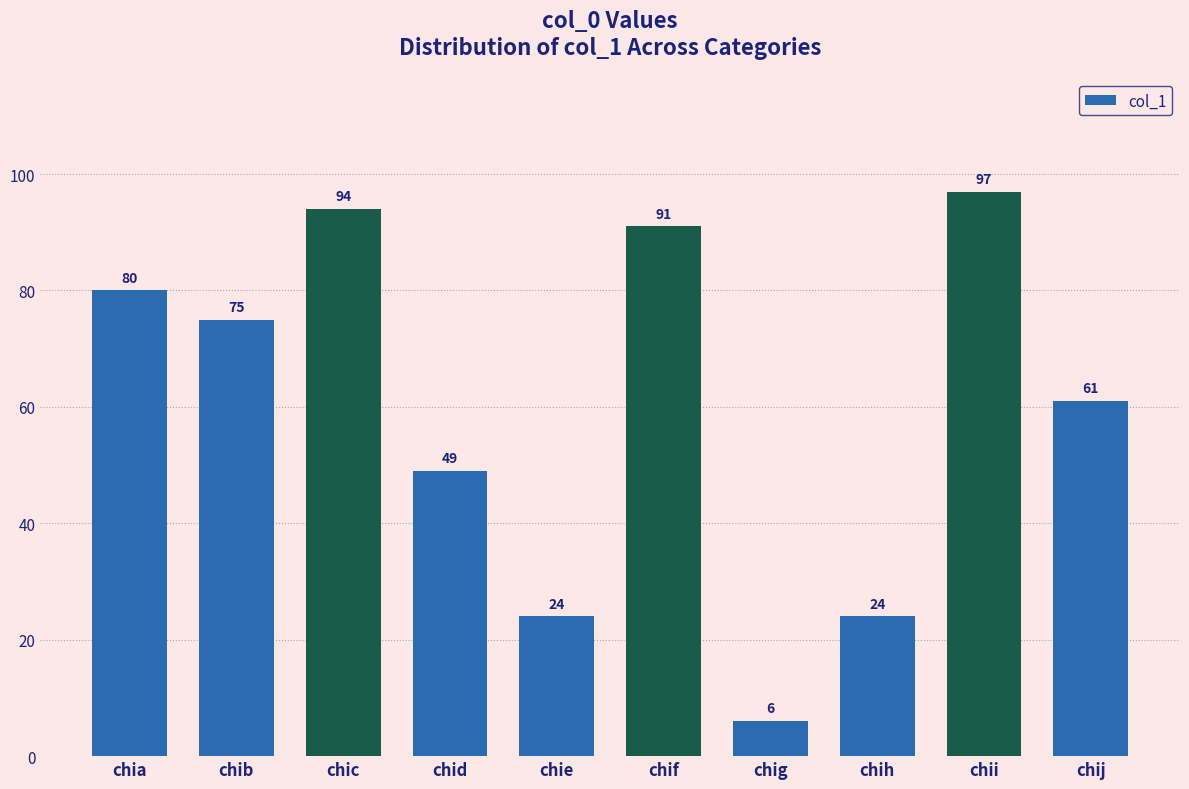

At which label does the data first exceed 75?

chia